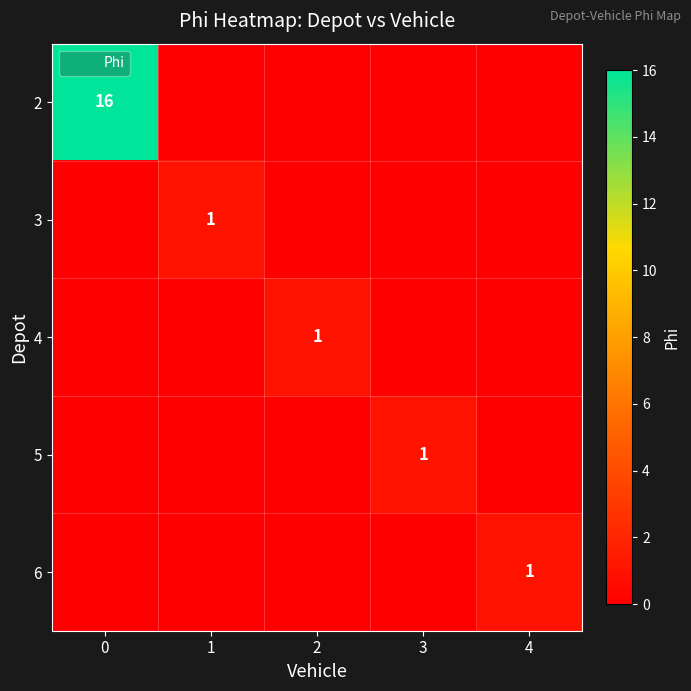

How many values in row_3 are above zero?

1